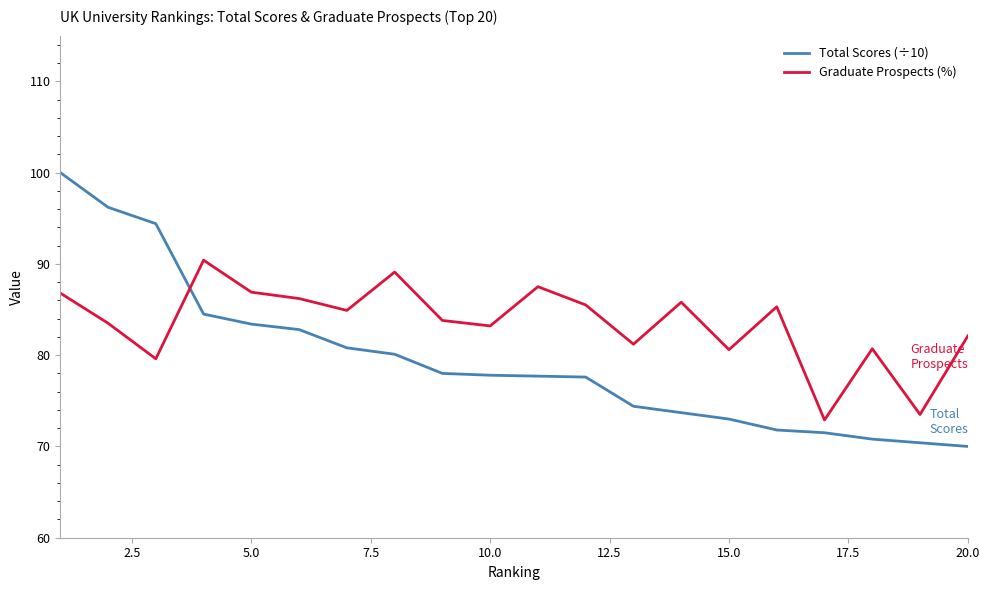

Which series has the largest total across all categories?

Graduate Prospects (%)